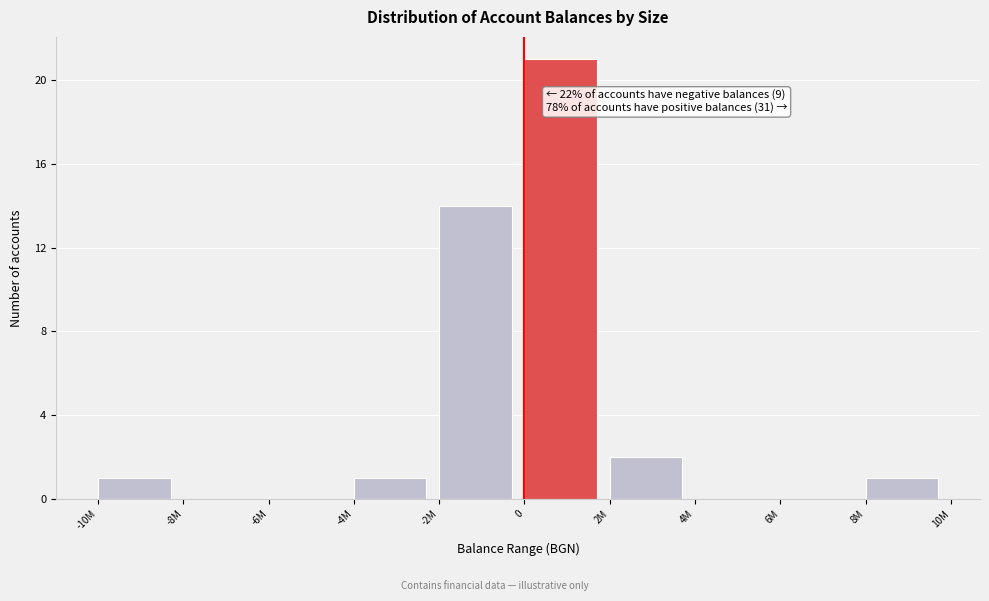

Reading left to right, what are all the values shown in this chart?

-10M=1	-8M=0	-6M=0	-4M=1	-2M=14	0=21	2M=2	4M=0	6M=0	8M=1